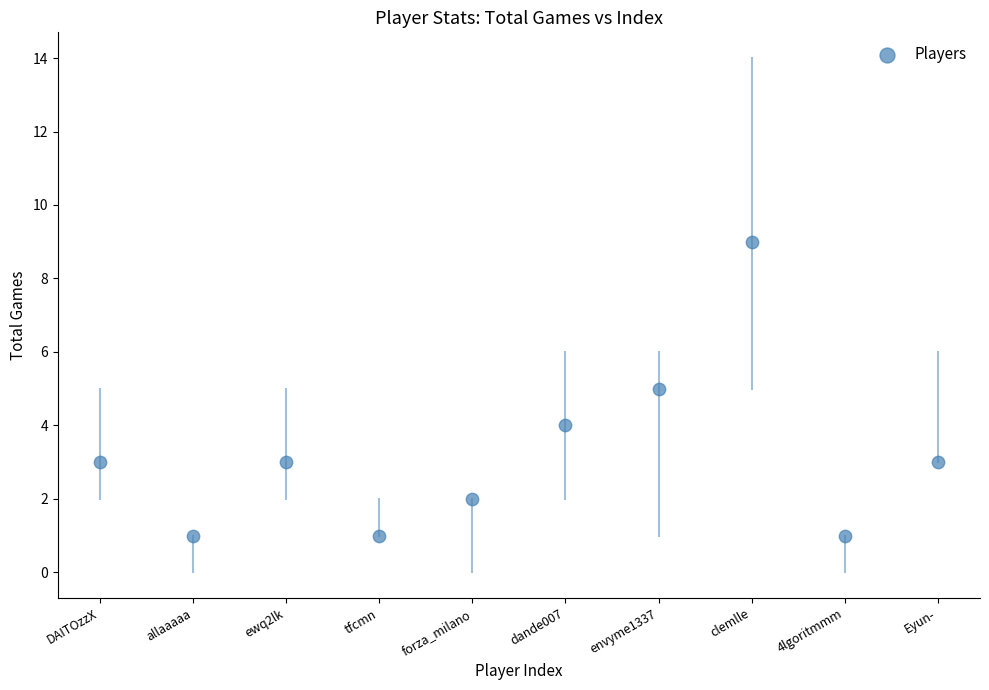

What is the range of X values (max minus min)?

9